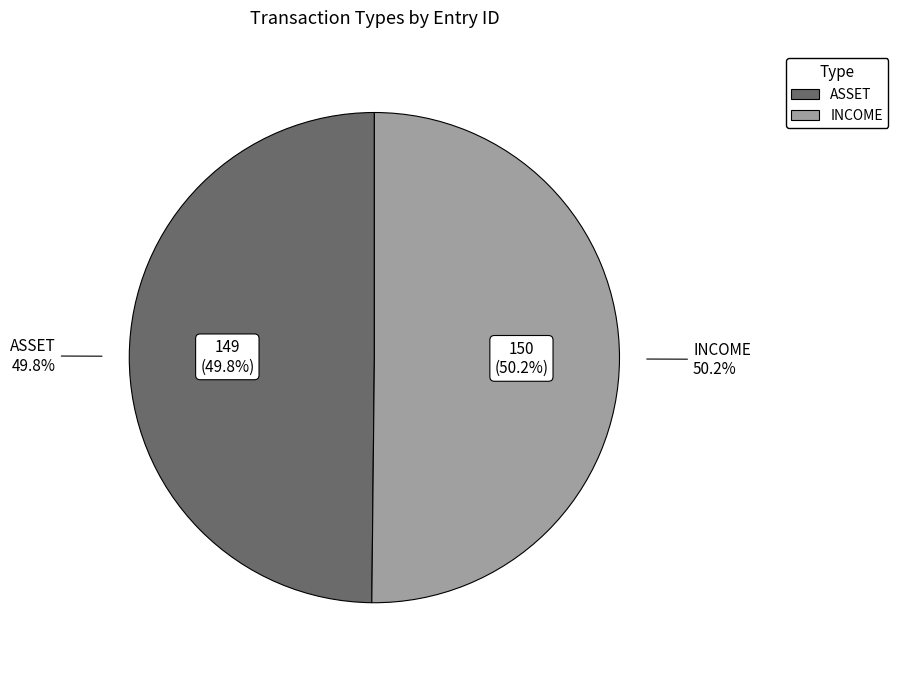

How many slices are in this pie chart?

2